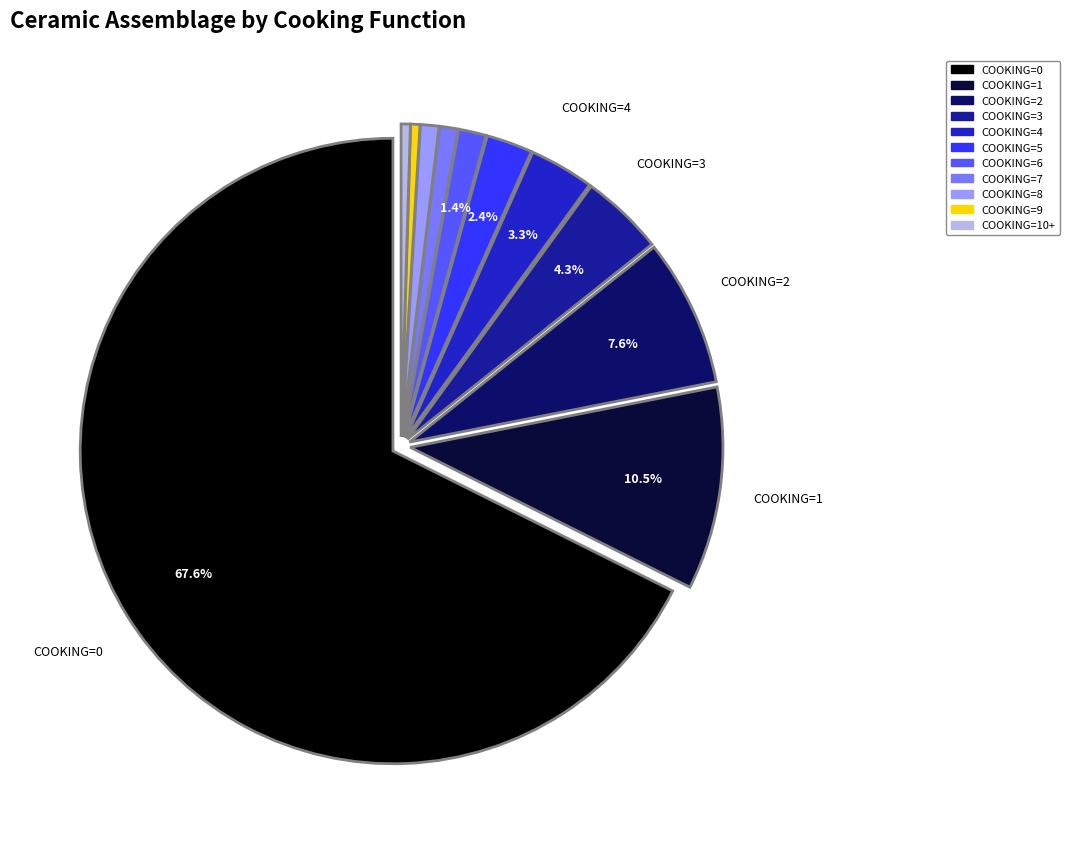

What is the largest slice in the pie chart?

COOKING=0